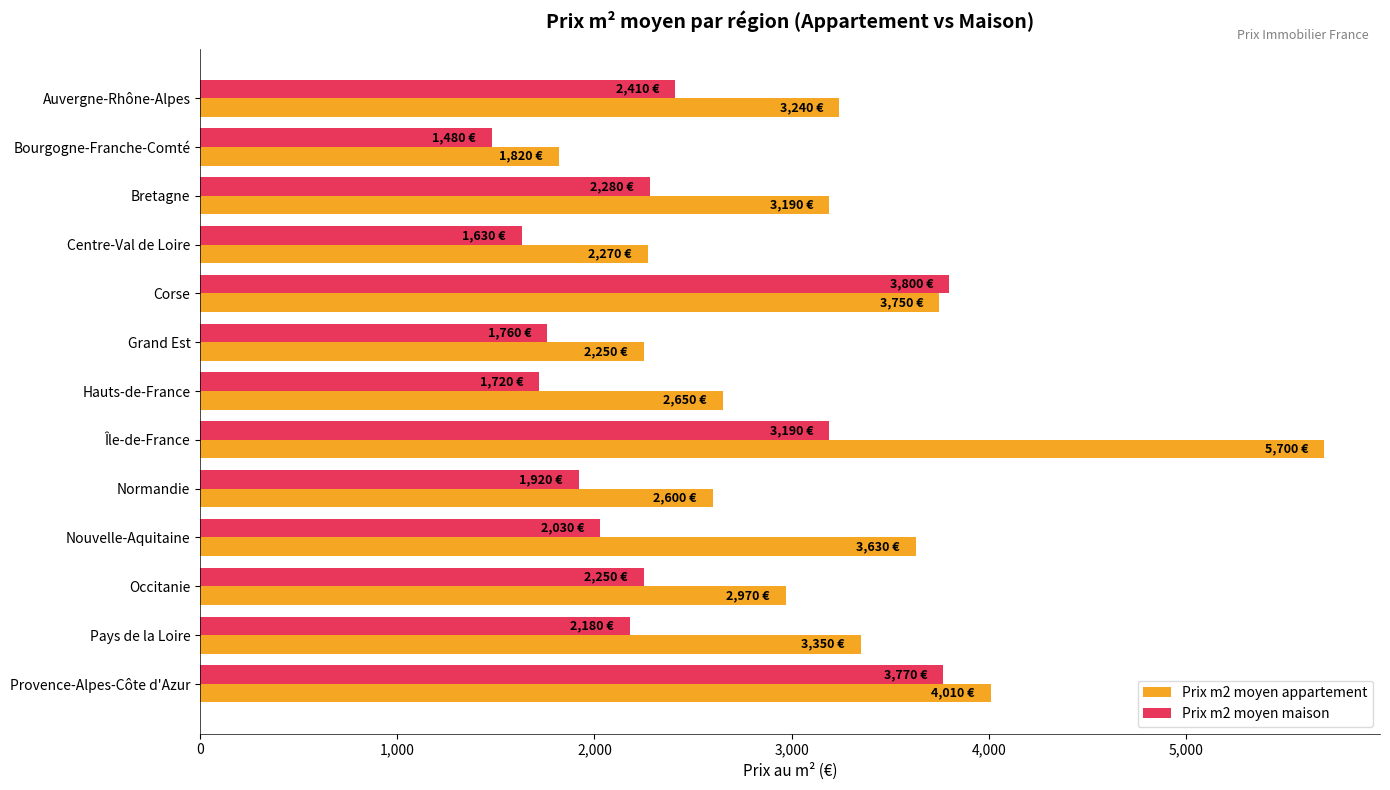

What is the maximum value shown in the chart?

5700